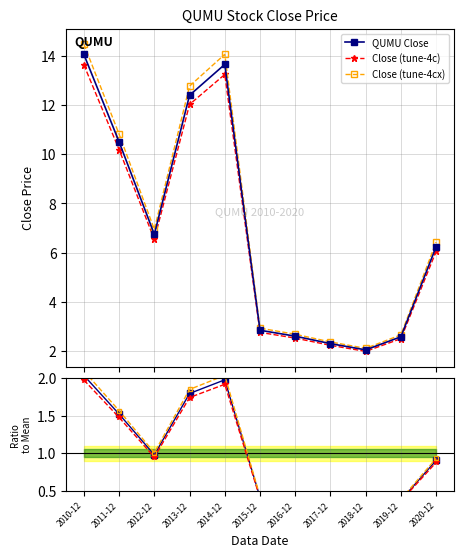

What is the average value of the QUMU Close ratio series?

1.0